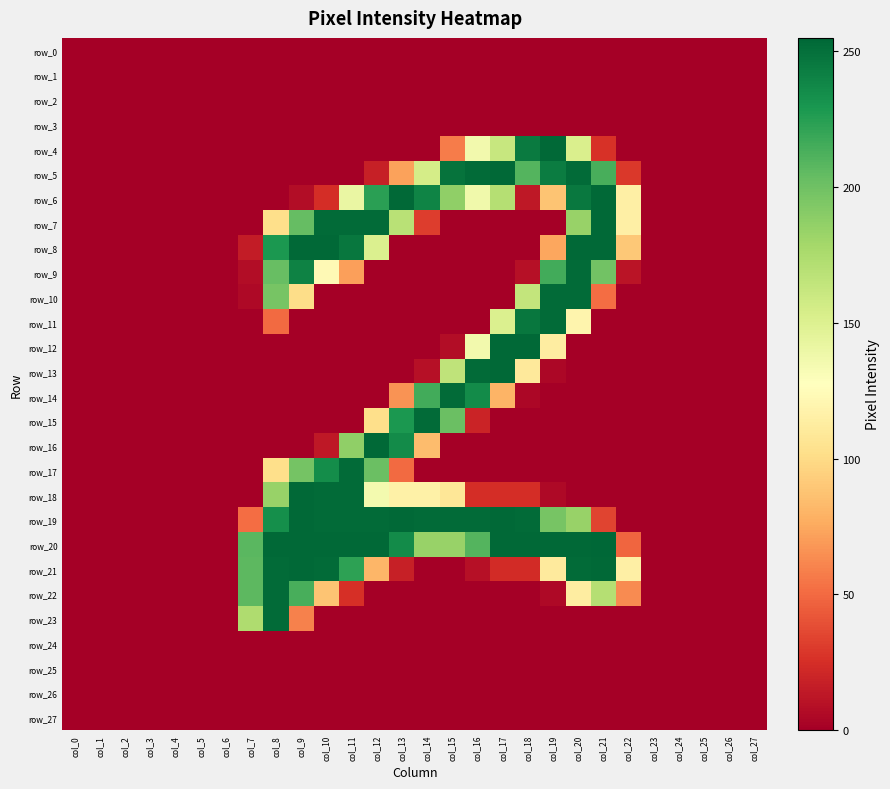

Reading left to right, list all the values displayed in this chart.

row_0: col_0=0	col_1=0	col_2=0	col_3=0	col_4=0	col_5=0	col_6=0	col_7=0	col_8=0	col_9=0	col_10=0	col_11=0	col_12=0	col_13=0	col_14=0	col_15=0	col_16=0	col_17=0	col_18=0	col_19=0	col_20=0	col_21=0	col_22=0	col_23=0	col_24=0	col_25=0	col_26=0	col_27=0
row_1: col_0=0	col_1=0	col_2=0	col_3=0	col_4=0	col_5=0	col_6=0	col_7=0	col_8=0	col_9=0	col_10=0	col_11=0	col_12=0	col_13=0	col_14=0	col_15=0	col_16=0	col_17=0	col_18=0	col_19=0	col_20=0	col_21=0	col_22=0	col_23=0	col_24=0	col_25=0	col_26=0	col_27=0
row_2: col_0=0	col_1=0	col_2=0	col_3=0	col_4=0	col_5=0	col_6=0	col_7=0	col_8=0	col_9=0	col_10=0	col_11=0	col_12=0	col_13=0	col_14=0	col_15=0	col_16=0	col_17=0	col_18=0	col_19=0	col_20=0	col_21=0	col_22=0	col_23=0	col_24=0	col_25=0	col_26=0	col_27=0
row_3: col_0=0	col_1=0	col_2=0	col_3=0	col_4=0	col_5=0	col_6=0	col_7=0	col_8=0	col_9=0	col_10=0	col_11=0	col_12=0	col_13=0	col_14=0	col_15=0	col_16=0	col_17=0	col_18=0	col_19=0	col_20=0	col_21=0	col_22=0	col_23=0	col_24=0	col_25=0	col_26=0	col_27=0
row_4: col_0=0	col_1=0	col_2=0	col_3=0	col_4=0	col_5=0	col_6=0	col_7=0	col_8=0	col_9=0	col_10=0	col_11=0	col_12=0	col_13=0	col_14=0	col_15=57	col_16=136	col_17=162	col_18=245	col_19=254	col_20=152	col_21=26	col_22=0	col_23=0	col_24=0	col_25=0	col_26=0	col_27=0
row_5: col_0=0	col_1=0	col_2=0	col_3=0	col_4=0	col_5=0	col_6=0	col_7=0	col_8=0	col_9=0	col_10=0	col_11=0	col_12=17	col_13=72	col_14=155	col_15=249	col_16=253	col_17=254	col_18=210	col_19=244	col_20=253	col_21=214	col_22=29	col_23=0	col_24=0	col_25=0	col_26=0	col_27=0
row_6: col_0=0	col_1=0	col_2=0	col_3=0	col_4=0	col_5=0	col_6=0	col_7=0	col_8=0	col_9=7	col_10=24	col_11=141	col_12=224	col_13=254	col_14=240	col_15=187	col_16=137	col_17=171	col_18=13	col_19=88	col_20=246	col_21=254	col_22=115	col_23=0	col_24=0	col_25=0	col_26=0	col_27=0
row_7: col_0=0	col_1=0	col_2=0	col_3=0	col_4=0	col_5=0	col_6=0	col_7=0	col_8=102	col_9=204	col_10=253	col_11=253	col_12=253	col_13=169	col_14=31	col_15=0	col_16=0	col_17=0	col_18=0	col_19=0	col_20=184	col_21=254	col_22=115	col_23=0	col_24=0	col_25=0	col_26=0	col_27=0
row_8: col_0=0	col_1=0	col_2=0	col_3=0	col_4=0	col_5=0	col_6=0	col_7=15	col_8=229	col_9=254	col_10=254	col_11=247	col_12=151	col_13=0	col_14=0	col_15=0	col_16=0	col_17=0	col_18=0	col_19=74	col_20=254	col_21=254	col_22=90	col_23=0	col_24=0	col_25=0	col_26=0	col_27=0
row_9: col_0=0	col_1=0	col_2=0	col_3=0	col_4=0	col_5=0	col_6=0	col_7=7	col_8=203	col_9=241	col_10=123	col_11=71	col_12=0	col_13=0	col_14=0	col_15=0	col_16=0	col_17=0	col_18=9	col_19=216	col_20=253	col_21=199	col_22=11	col_23=0	col_24=0	col_25=0	col_26=0	col_27=0
row_10: col_0=0	col_1=0	col_2=0	col_3=0	col_4=0	col_5=0	col_6=0	col_7=5	col_8=197	col_9=101	col_10=0	col_11=0	col_12=0	col_13=0	col_14=0	col_15=0	col_16=0	col_17=0	col_18=164	col_19=253	col_20=253	col_21=51	col_22=0	col_23=0	col_24=0	col_25=0	col_26=0	col_27=0
row_11: col_0=0	col_1=0	col_2=0	col_3=0	col_4=0	col_5=0	col_6=0	col_7=0	col_8=50	col_9=0	col_10=0	col_11=0	col_12=0	col_13=0	col_14=0	col_15=0	col_16=0	col_17=151	col_18=247	col_19=253	col_20=119	col_21=0	col_22=0	col_23=0	col_24=0	col_25=0	col_26=0	col_27=0
row_12: col_0=0	col_1=0	col_2=0	col_3=0	col_4=0	col_5=0	col_6=0	col_7=0	col_8=0	col_9=0	col_10=0	col_11=0	col_12=0	col_13=0	col_14=0	col_15=7	col_16=136	col_17=254	col_18=254	col_19=113	col_20=0	col_21=0	col_22=0	col_23=0	col_24=0	col_25=0	col_26=0	col_27=0
row_13: col_0=0	col_1=0	col_2=0	col_3=0	col_4=0	col_5=0	col_6=0	col_7=0	col_8=0	col_9=0	col_10=0	col_11=0	col_12=0	col_13=0	col_14=9	col_15=166	col_16=253	col_17=254	col_18=110	col_19=4	col_20=0	col_21=0	col_22=0	col_23=0	col_24=0	col_25=0	col_26=0	col_27=0
row_14: col_0=0	col_1=0	col_2=0	col_3=0	col_4=0	col_5=0	col_6=0	col_7=0	col_8=0	col_9=0	col_10=0	col_11=0	col_12=0	col_13=66	col_14=216	col_15=253	col_16=236	col_17=80	col_18=4	col_19=0	col_20=0	col_21=0	col_22=0	col_23=0	col_24=0	col_25=0	col_26=0	col_27=0
row_15: col_0=0	col_1=0	col_2=0	col_3=0	col_4=0	col_5=0	col_6=0	col_7=0	col_8=0	col_9=0	col_10=0	col_11=0	col_12=102	col_13=229	col_14=253	col_15=202	col_16=19	col_17=0	col_18=0	col_19=0	col_20=0	col_21=0	col_22=0	col_23=0	col_24=0	col_25=0	col_26=0	col_27=0
row_16: col_0=0	col_1=0	col_2=0	col_3=0	col_4=0	col_5=0	col_6=0	col_7=0	col_8=0	col_9=0	col_10=13	col_11=187	col_12=254	col_13=236	col_14=84	col_15=0	col_16=0	col_17=0	col_18=0	col_19=0	col_20=0	col_21=0	col_22=0	col_23=0	col_24=0	col_25=0	col_26=0	col_27=0
row_17: col_0=0	col_1=0	col_2=0	col_3=0	col_4=0	col_5=0	col_6=0	col_7=0	col_8=102	col_9=198	col_10=235	col_11=253	col_12=202	col_13=50	col_14=0	col_15=0	col_16=0	col_17=0	col_18=0	col_19=0	col_20=0	col_21=0	col_22=0	col_23=0	col_24=0	col_25=0	col_26=0	col_27=0
row_18: col_0=0	col_1=0	col_2=0	col_3=0	col_4=0	col_5=0	col_6=0	col_7=0	col_8=184	col_9=254	col_10=253	col_11=253	col_12=135	col_13=116	col_14=116	col_15=108	col_16=24	col_17=24	col_18=24	col_19=5	col_20=0	col_21=0	col_22=0	col_23=0	col_24=0	col_25=0	col_26=0	col_27=0
row_19: col_0=0	col_1=0	col_2=0	col_3=0	col_4=0	col_5=0	col_6=0	col_7=51	col_8=234	col_9=254	col_10=253	col_11=253	col_12=253	col_13=254	col_14=253	col_15=253	col_16=253	col_17=254	col_18=253	col_19=197	col_20=184	col_21=34	col_22=0	col_23=0	col_24=0	col_25=0	col_26=0	col_27=0
row_20: col_0=0	col_1=0	col_2=0	col_3=0	col_4=0	col_5=0	col_6=0	col_7=208	col_8=254	col_9=254	col_10=254	col_11=254	col_12=254	col_13=236	col_14=184	col_15=184	col_16=210	col_17=254	col_18=254	col_19=254	col_20=254	col_21=255	col_22=48	col_23=0	col_24=0	col_25=0	col_26=0	col_27=0
row_21: col_0=0	col_1=0	col_2=0	col_3=0	col_4=0	col_5=0	col_6=0	col_7=207	col_8=253	col_9=254	col_10=253	col_11=223	col_12=81	col_13=17	col_14=0	col_15=0	col_16=9	col_17=23	col_18=23	col_19=111	col_20=253	col_21=254	col_22=115	col_23=0	col_24=0	col_25=0	col_26=0	col_27=0
row_22: col_0=0	col_1=0	col_2=0	col_3=0	col_4=0	col_5=0	col_6=0	col_7=207	col_8=253	col_9=214	col_10=88	col_11=25	col_12=0	col_13=0	col_14=0	col_15=0	col_16=0	col_17=0	col_18=0	col_19=5	col_20=113	col_21=171	col_22=63	col_23=0	col_24=0	col_25=0	col_26=0	col_27=0
row_23: col_0=0	col_1=0	col_2=0	col_3=0	col_4=0	col_5=0	col_6=0	col_7=174	col_8=253	col_9=59	col_10=0	col_11=0	col_12=0	col_13=0	col_14=0	col_15=0	col_16=0	col_17=0	col_18=0	col_19=0	col_20=0	col_21=0	col_22=0	col_23=0	col_24=0	col_25=0	col_26=0	col_27=0
row_24: col_0=0	col_1=0	col_2=0	col_3=0	col_4=0	col_5=0	col_6=0	col_7=0	col_8=0	col_9=0	col_10=0	col_11=0	col_12=0	col_13=0	col_14=0	col_15=0	col_16=0	col_17=0	col_18=0	col_19=0	col_20=0	col_21=0	col_22=0	col_23=0	col_24=0	col_25=0	col_26=0	col_27=0
row_25: col_0=0	col_1=0	col_2=0	col_3=0	col_4=0	col_5=0	col_6=0	col_7=0	col_8=0	col_9=0	col_10=0	col_11=0	col_12=0	col_13=0	col_14=0	col_15=0	col_16=0	col_17=0	col_18=0	col_19=0	col_20=0	col_21=0	col_22=0	col_23=0	col_24=0	col_25=0	col_26=0	col_27=0
row_26: col_0=0	col_1=0	col_2=0	col_3=0	col_4=0	col_5=0	col_6=0	col_7=0	col_8=0	col_9=0	col_10=0	col_11=0	col_12=0	col_13=0	col_14=0	col_15=0	col_16=0	col_17=0	col_18=0	col_19=0	col_20=0	col_21=0	col_22=0	col_23=0	col_24=0	col_25=0	col_26=0	col_27=0
row_27: col_0=0	col_1=0	col_2=0	col_3=0	col_4=0	col_5=0	col_6=0	col_7=0	col_8=0	col_9=0	col_10=0	col_11=0	col_12=0	col_13=0	col_14=0	col_15=0	col_16=0	col_17=0	col_18=0	col_19=0	col_20=0	col_21=0	col_22=0	col_23=0	col_24=0	col_25=0	col_26=0	col_27=0